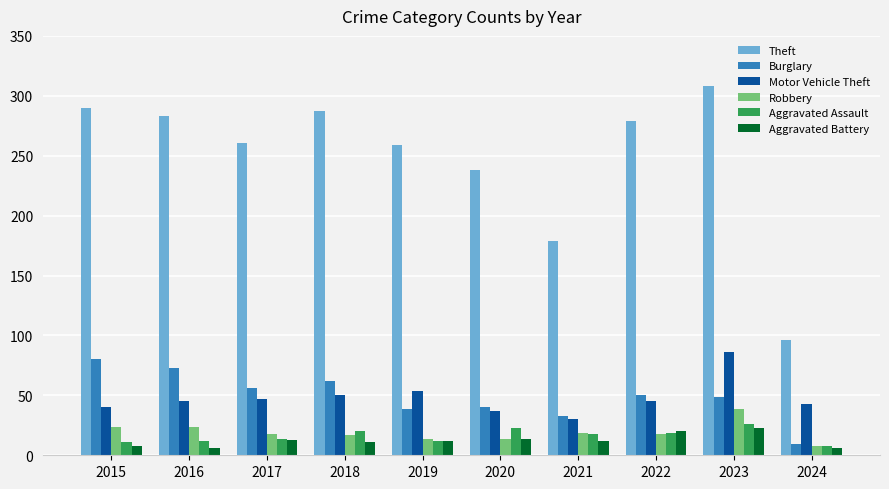

Count the number of categories in the chart.

10